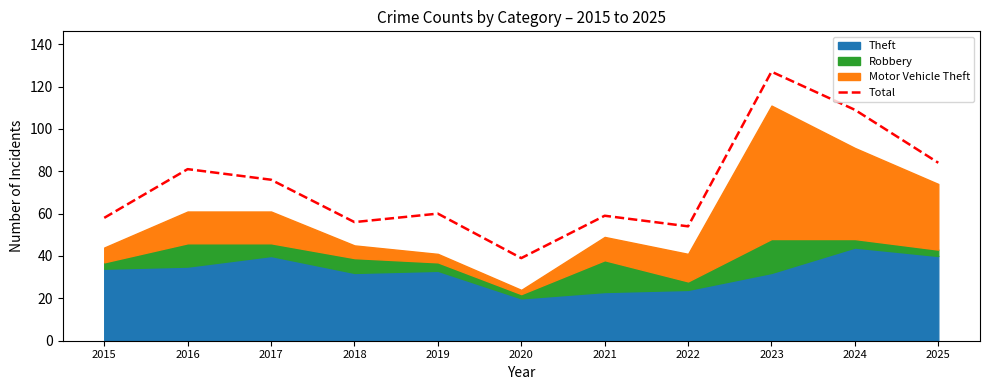

Rank the categories by value from lowest to highest.

2020, 2022, 2018, 2015, 2021, 2019, 2017, 2016, 2025, 2024, 2023